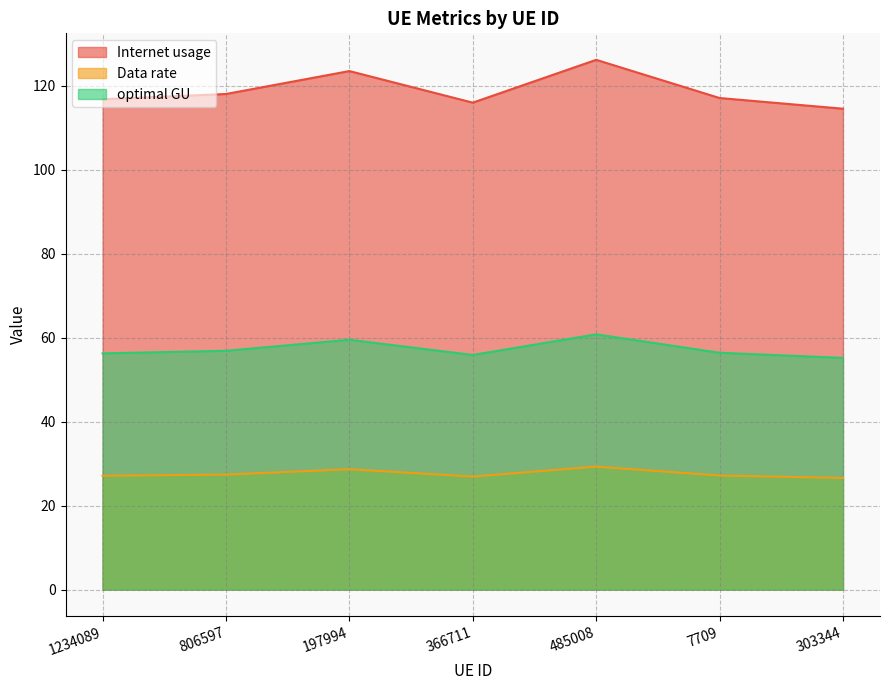

Where is the first local minimum for optimal GU?

366711